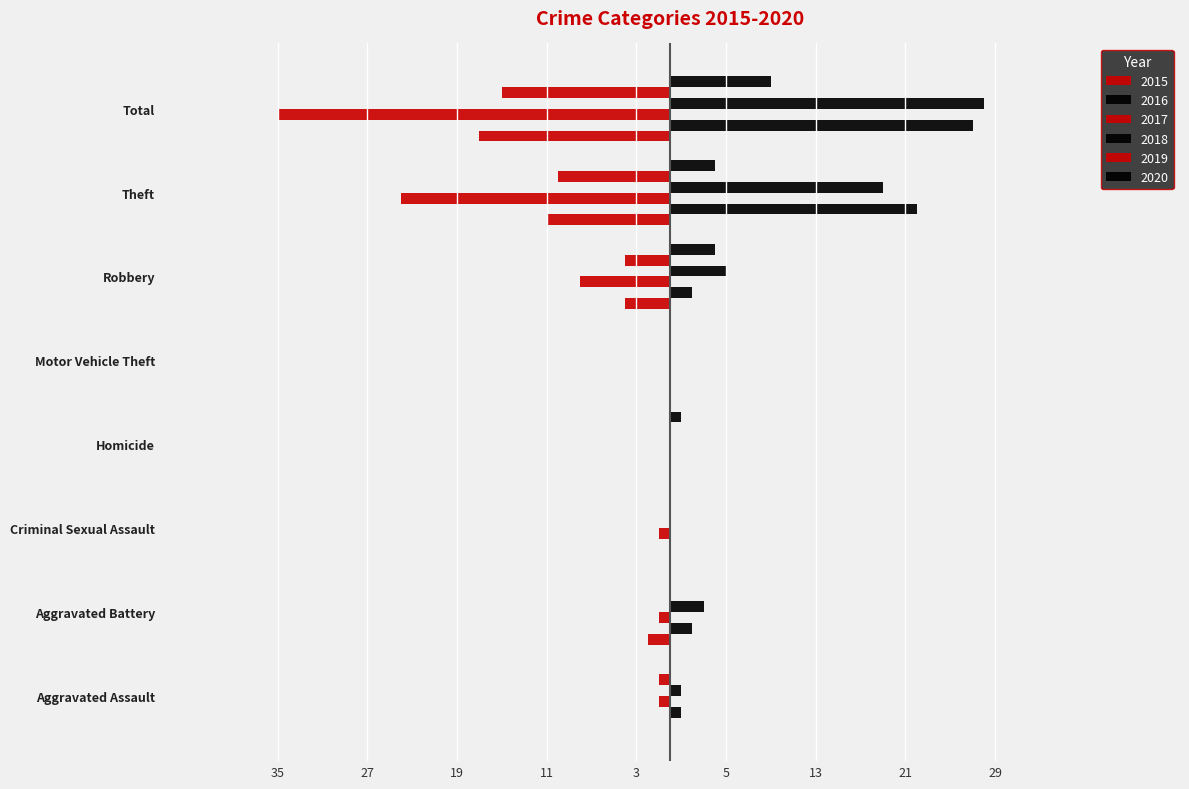

Reading left to right, what are all the values shown in this chart?

2015: Aggravated Assault=0	Aggravated Battery=-2	Criminal Sexual Assault=0	Homicide=0	Motor Vehicle Theft=0	Robbery=-4	Theft=-11	Total=-17
2016: Aggravated Assault=1	Aggravated Battery=2	Criminal Sexual Assault=0	Homicide=0	Motor Vehicle Theft=0	Robbery=2	Theft=22	Total=27
2017: Aggravated Assault=-1	Aggravated Battery=-1	Criminal Sexual Assault=-1	Homicide=0	Motor Vehicle Theft=0	Robbery=-8	Theft=-24	Total=-35
2018: Aggravated Assault=1	Aggravated Battery=3	Criminal Sexual Assault=0	Homicide=0	Motor Vehicle Theft=0	Robbery=5	Theft=19	Total=28
2019: Aggravated Assault=-1	Aggravated Battery=0	Criminal Sexual Assault=0	Homicide=0	Motor Vehicle Theft=0	Robbery=-4	Theft=-10	Total=-15
2020: Aggravated Assault=0	Aggravated Battery=0	Criminal Sexual Assault=0	Homicide=1	Motor Vehicle Theft=0	Robbery=4	Theft=4	Total=9